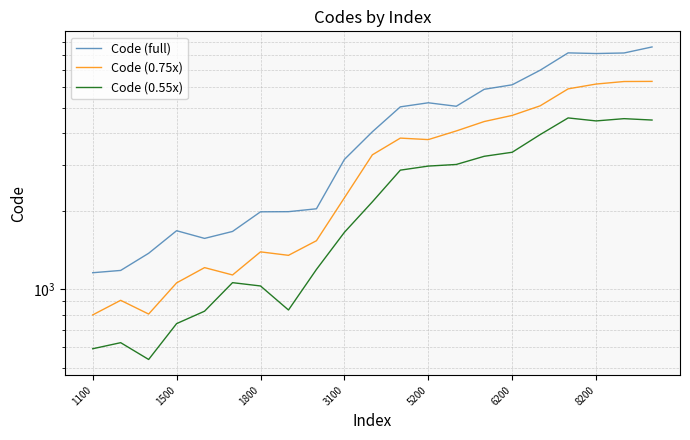

Is it true that Code (0.75x) equals 1370.6 at 1500?

False